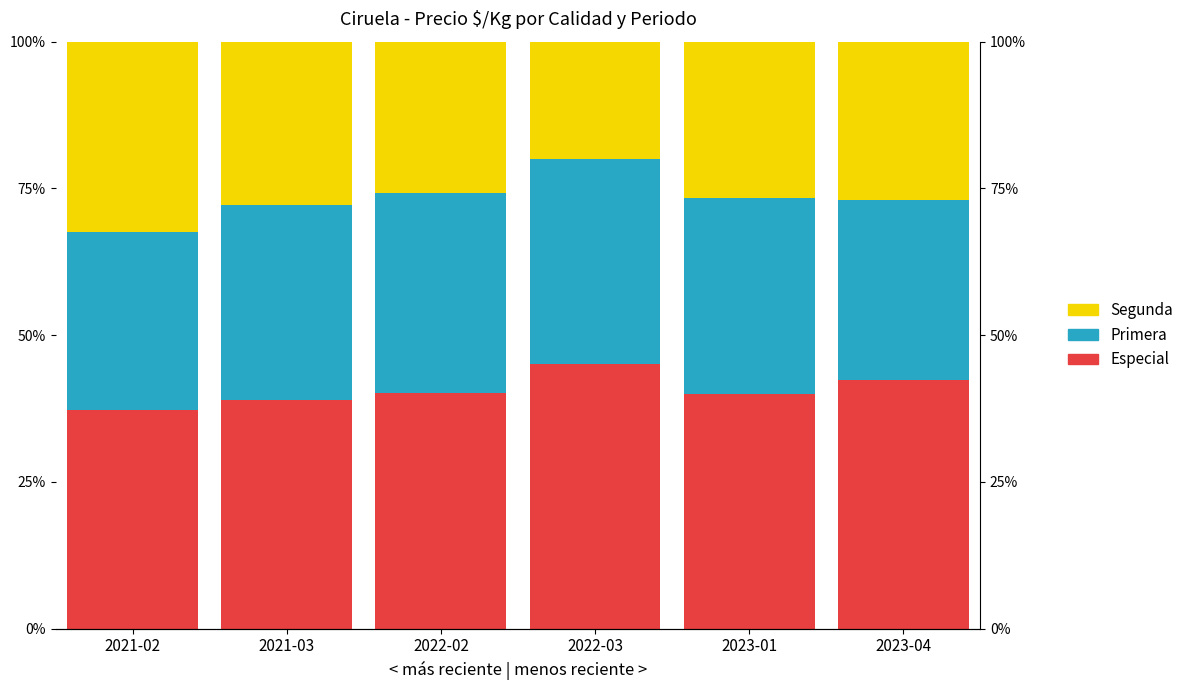

What are all the series names shown in the legend?

Especial, Primera, Segunda